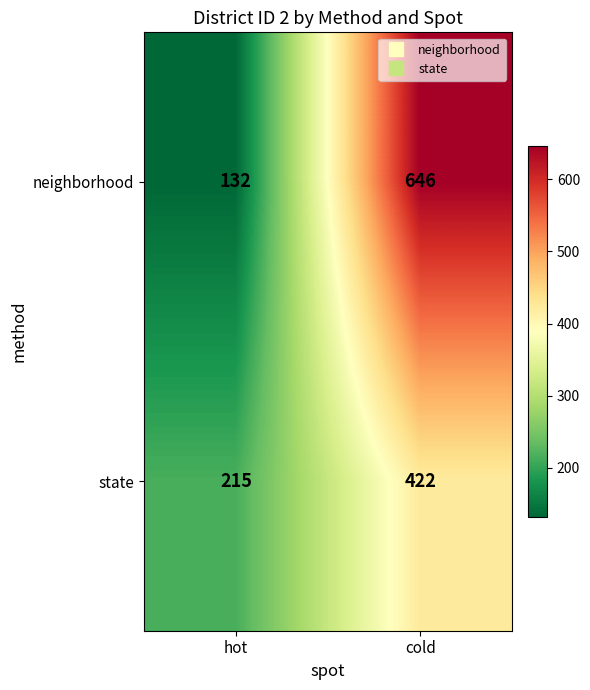

True or false: state has a value of 215 at hot.

True